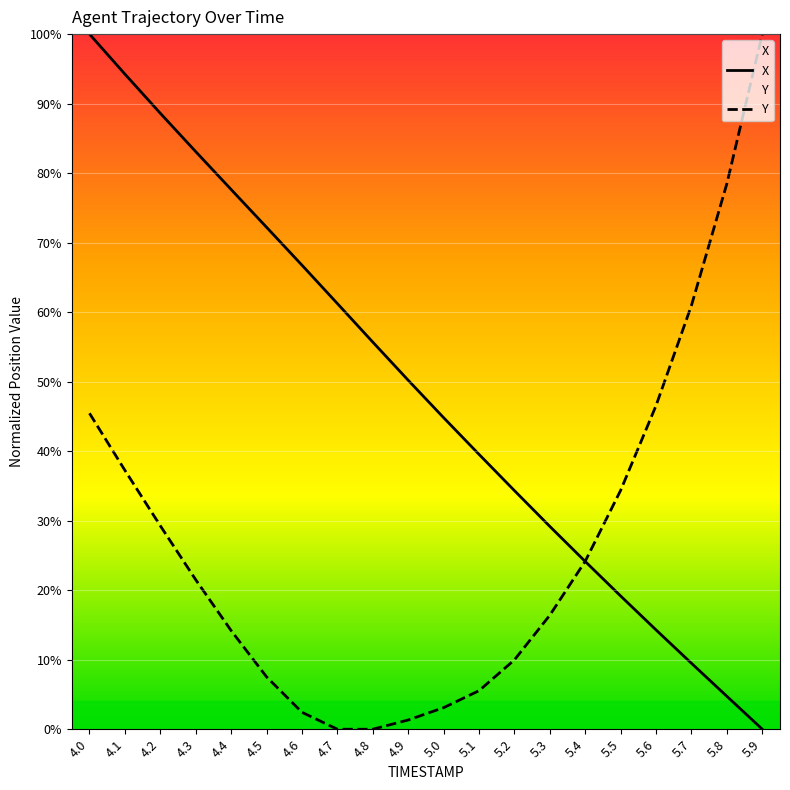

At 4.4, list the series in order from smallest to largest.

Y, X